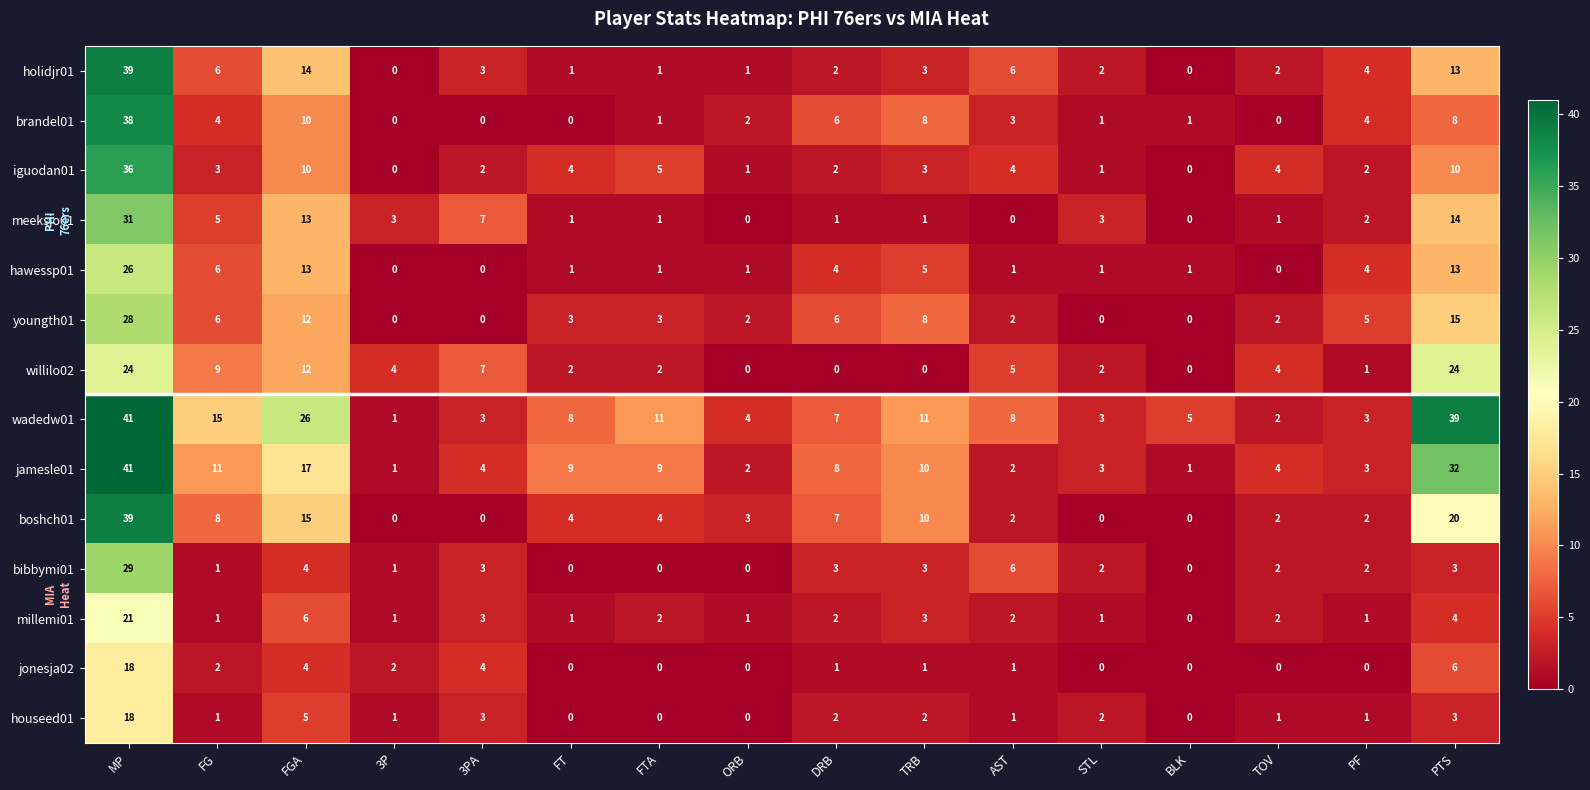

Which series has the largest total across all categories?

wadedw01